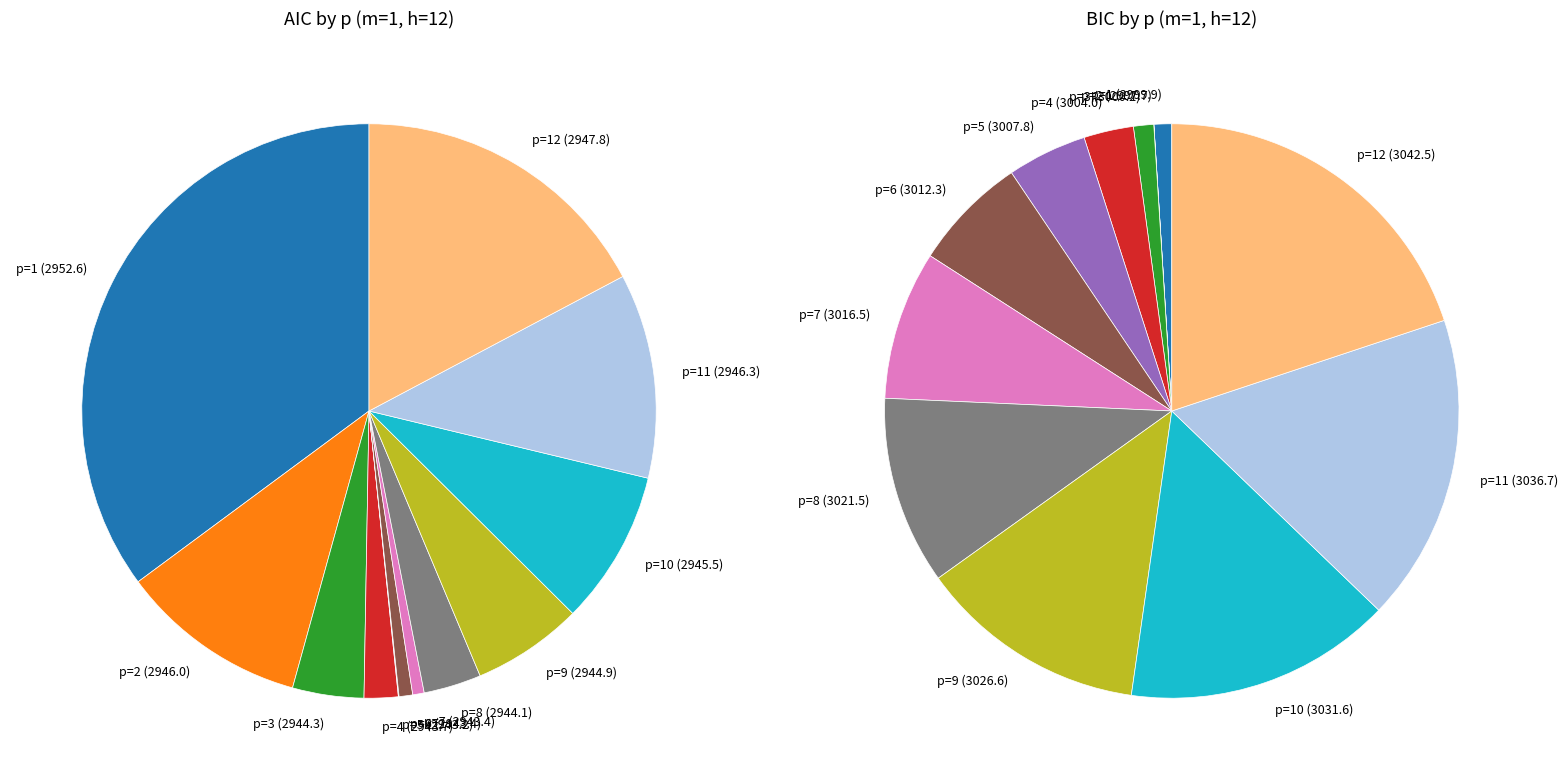

Which category has the biggest portion of the pie?

p=1